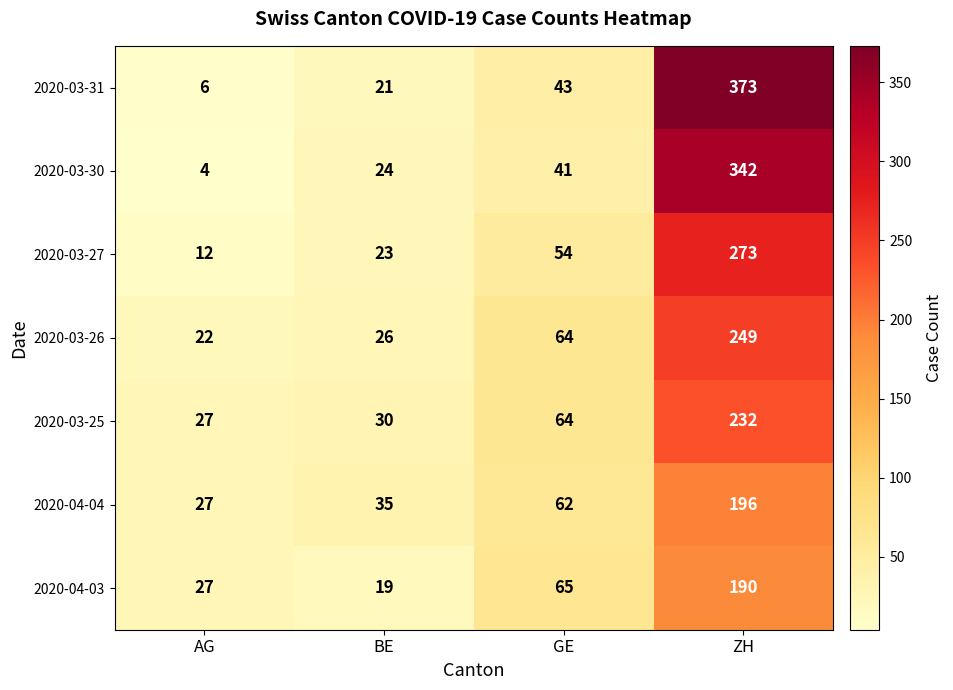

List the series in order of their peak value, lowest first.

2020-04-03, 2020-04-04, 2020-03-25, 2020-03-26, 2020-03-27, 2020-03-30, 2020-03-31